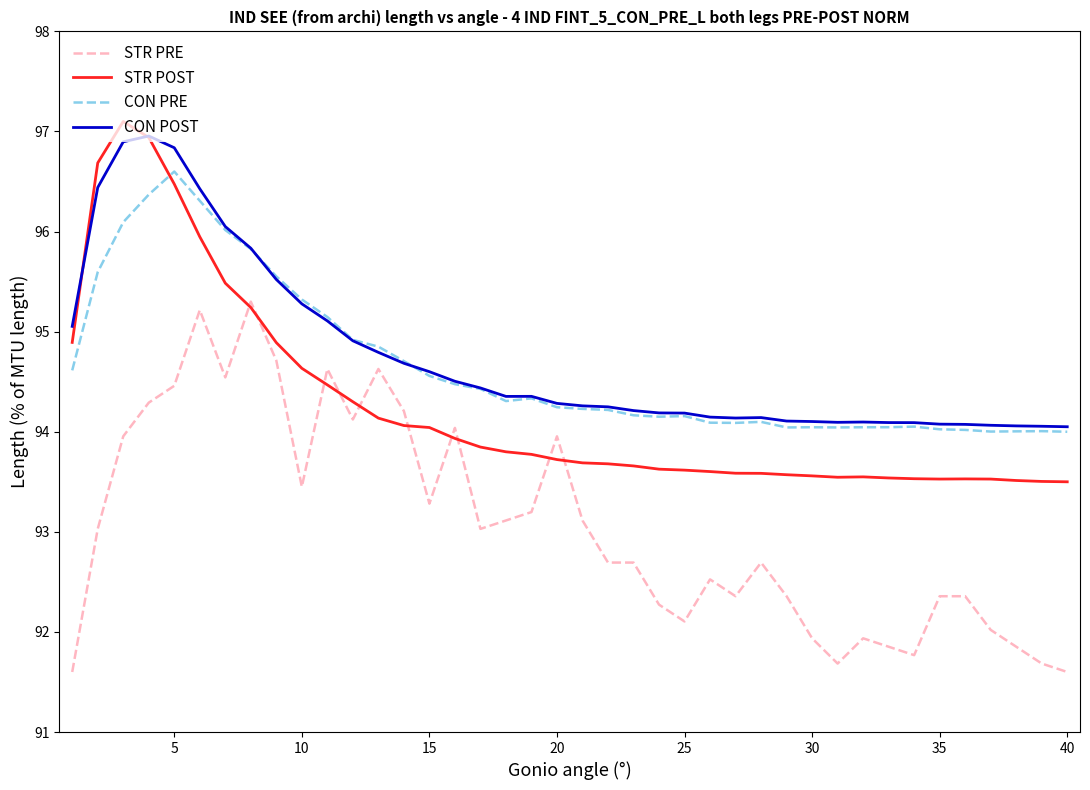

Is this an area chart (filled region under the line)?

No